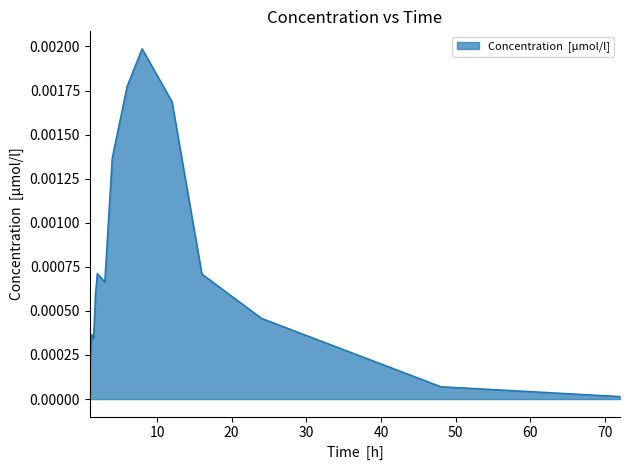

List the labels in order of value, largest first.

8, 6, 12, 4, 2, 16, 3, 1.75, 24, 1.25, 1.5, 1, 48, 72